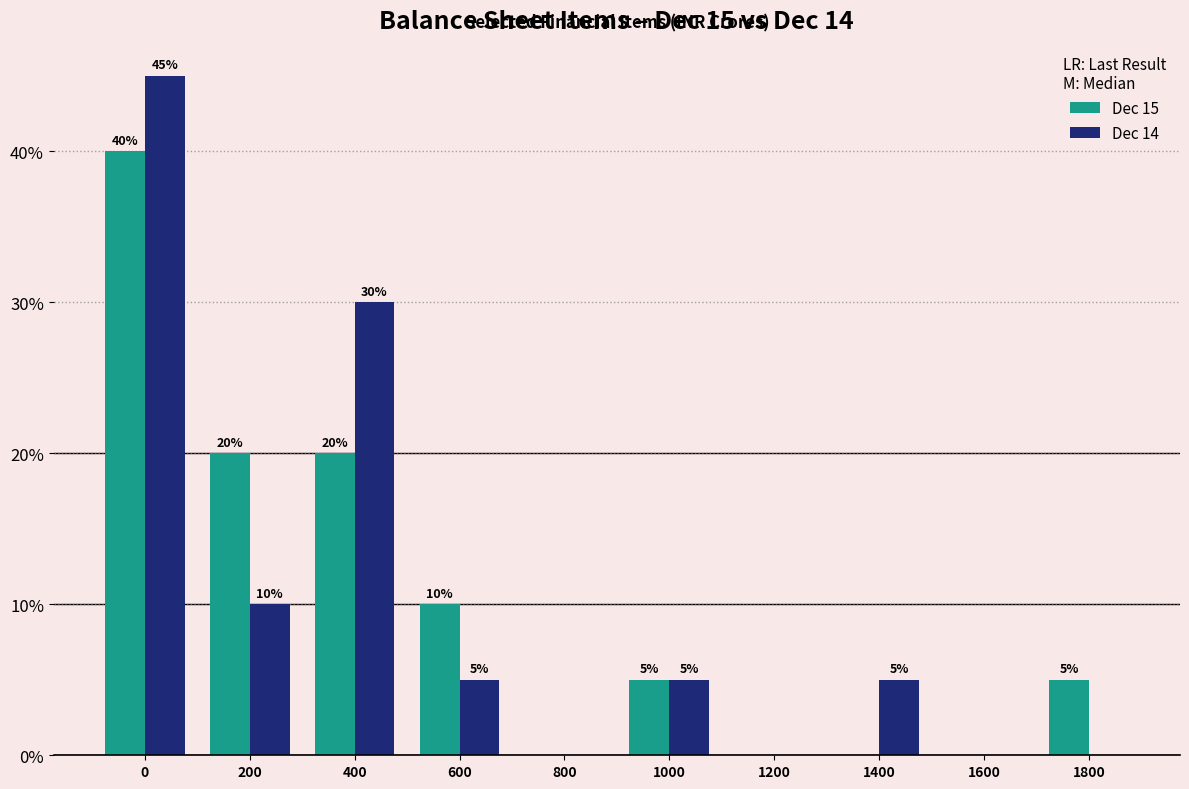

Reading left to right, transcribe all the data shown in this chart.

Dec 15: 0=40	200=20	400=20	600=10	800=0	1000=5	1200=0	1400=0	1600=0	1800=5
Dec 14: 0=45	200=10	400=30	600=5	800=0	1000=5	1200=0	1400=5	1600=0	1800=0